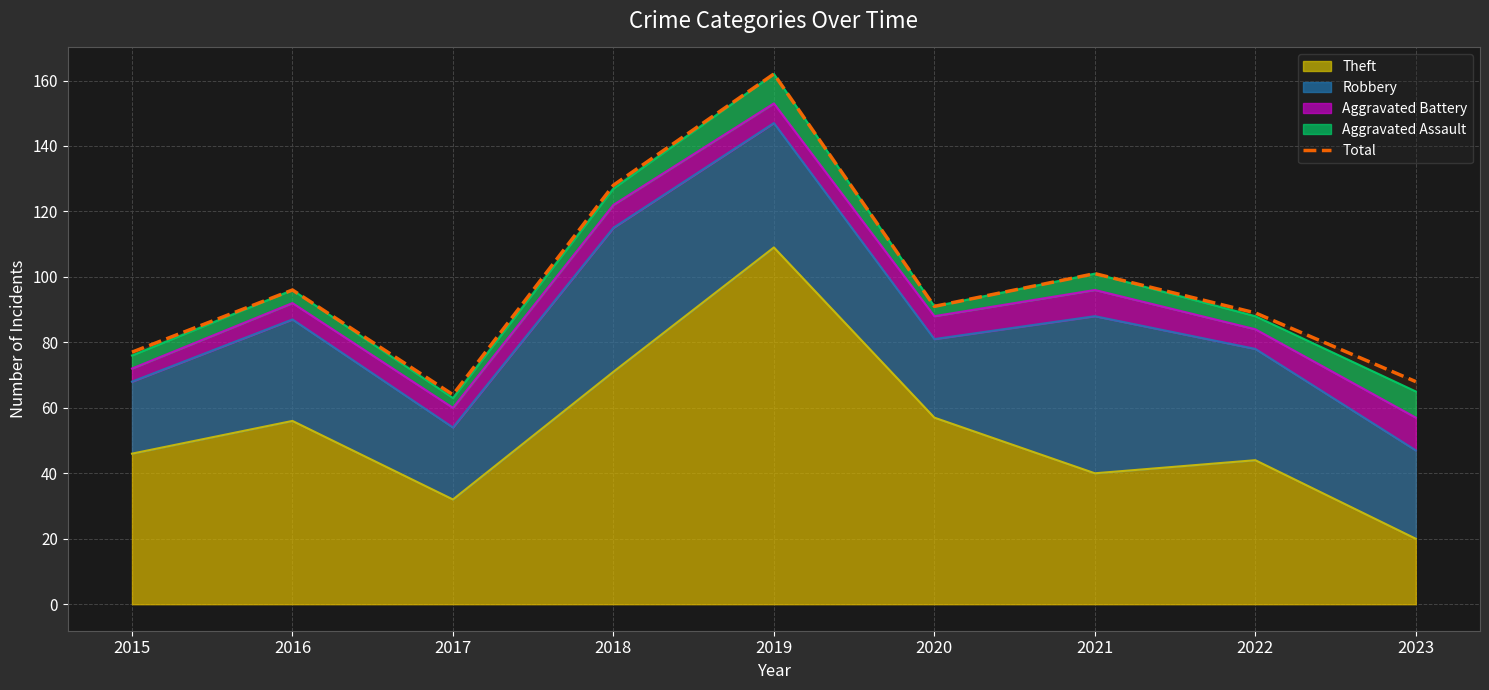

Reading left to right, extract all data points from this chart.

77	96	64	128	162	91	101	89	68